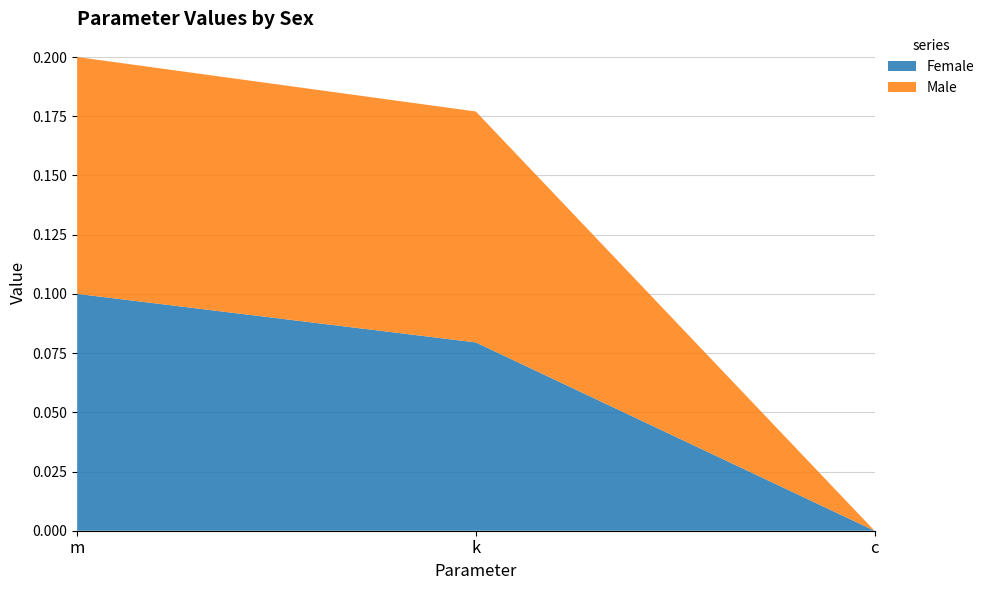

Reading left to right, what are all the values shown in this chart?

Female: 0.1	0.1	0.0
Male: 0.1	0.1	0.0